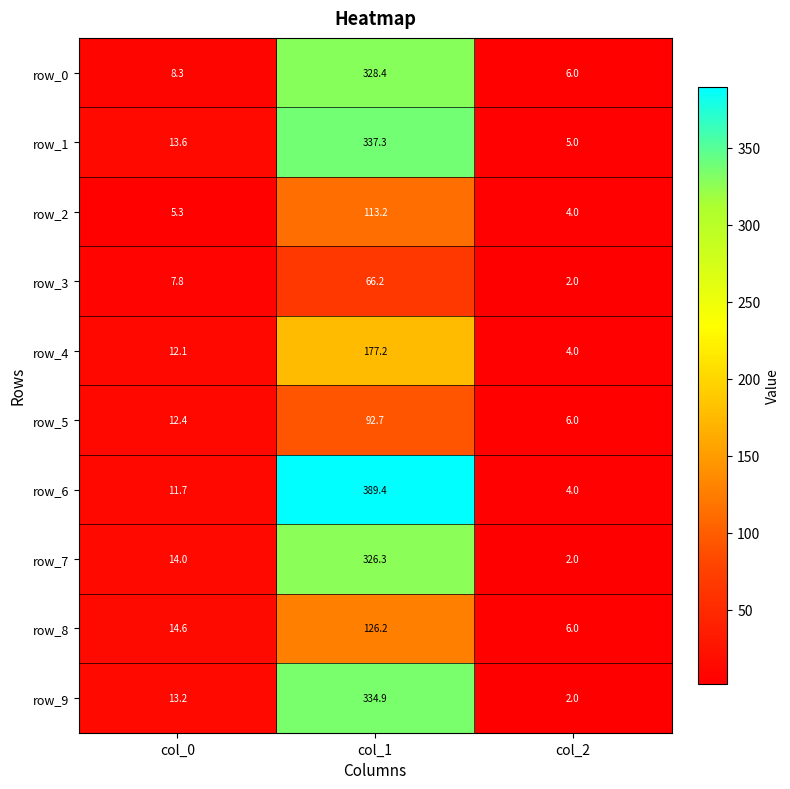

Where is row_2 nearest to the value 58?

col_0